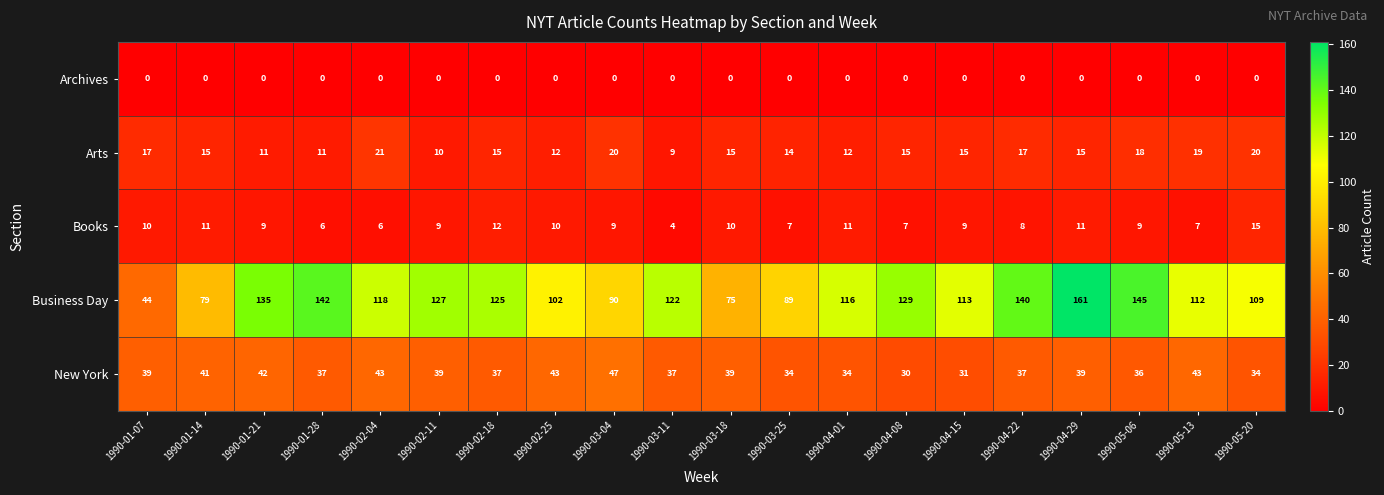

Rank the series at 1990-03-25 from lowest to highest value.

Archives, Books, Arts, New York, Business Day